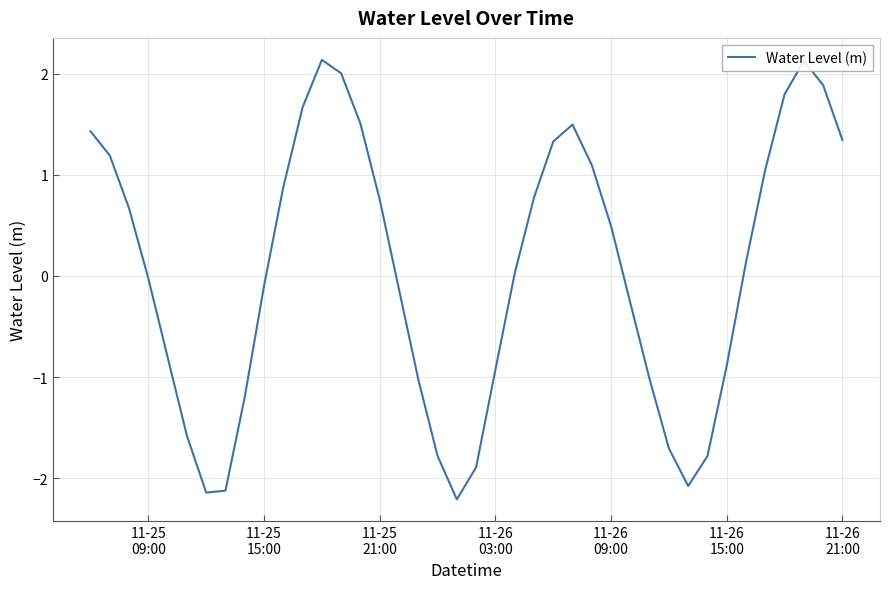

What is the difference between the maximum and minimum values?

4.3